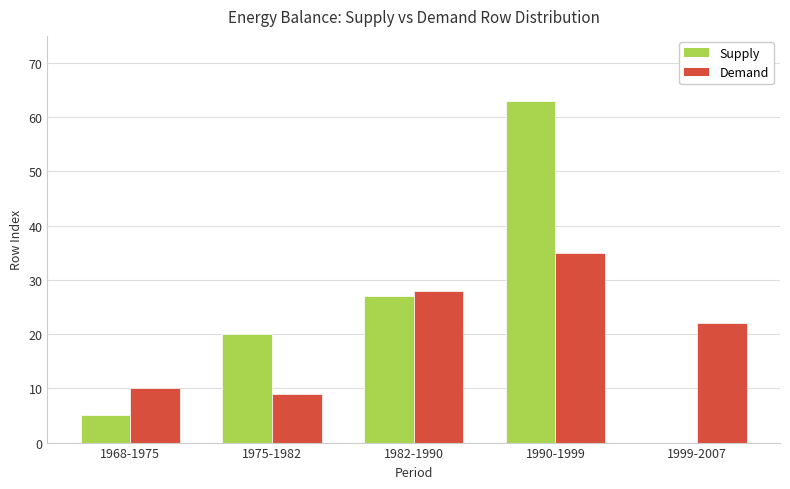

Is it true that Supply equals 20 at 1975-1982?

True